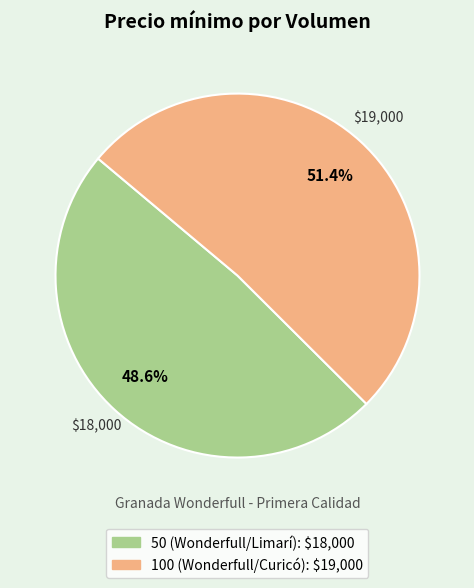

To the nearest percent, what percentage of the pie is 100 (Wonderfull/Curicó)?

51%